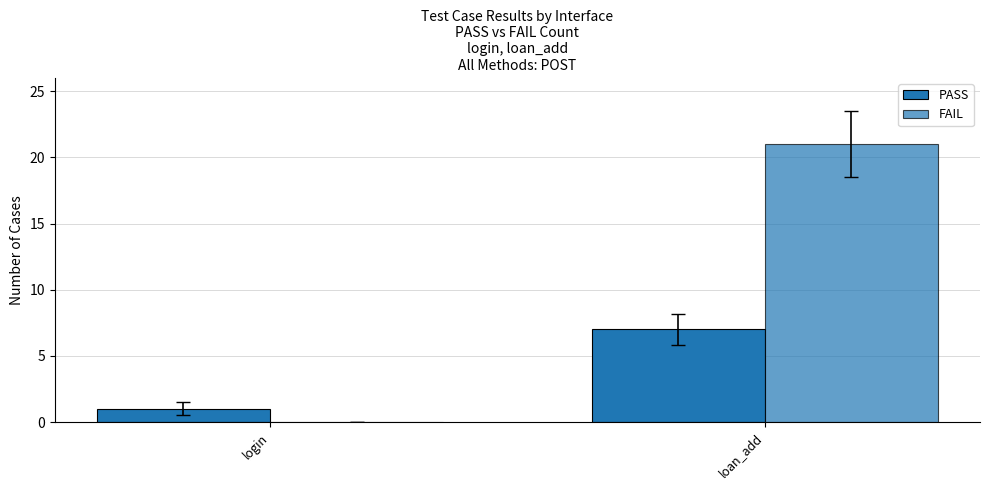

What is the greatest value displayed?

21